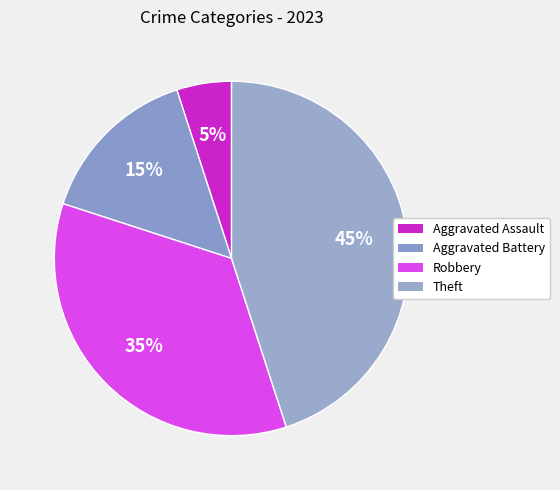

What is the total percentage of Aggravated Assault and Robbery?

40.0%